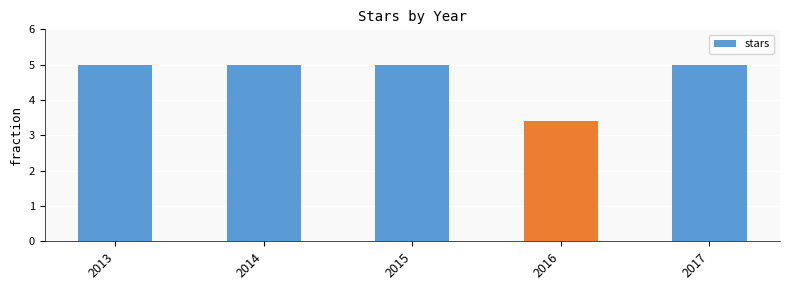

Which category has the lowest value across all series?

2016